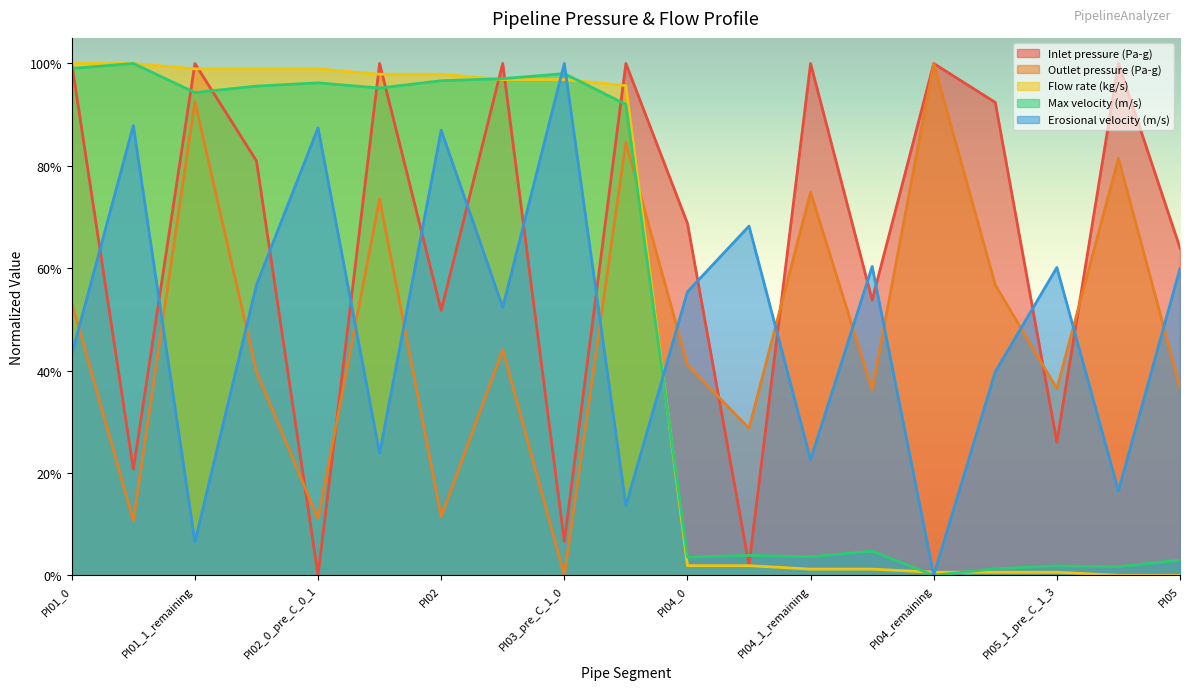

What is the difference between the Outlet pressure (Pa-g) values at PI05_0 and PI03_pre_C_1_0?

0.6